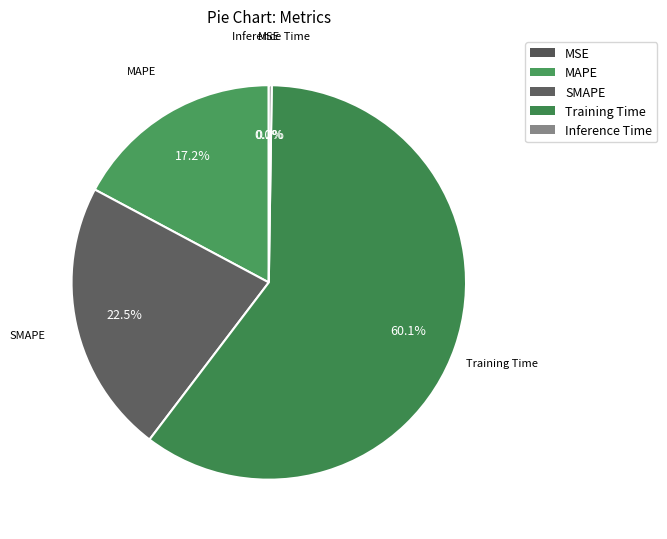

Rank the categories by value from lowest to highest.

MSE, Inference Time, MAPE, SMAPE, Training Time